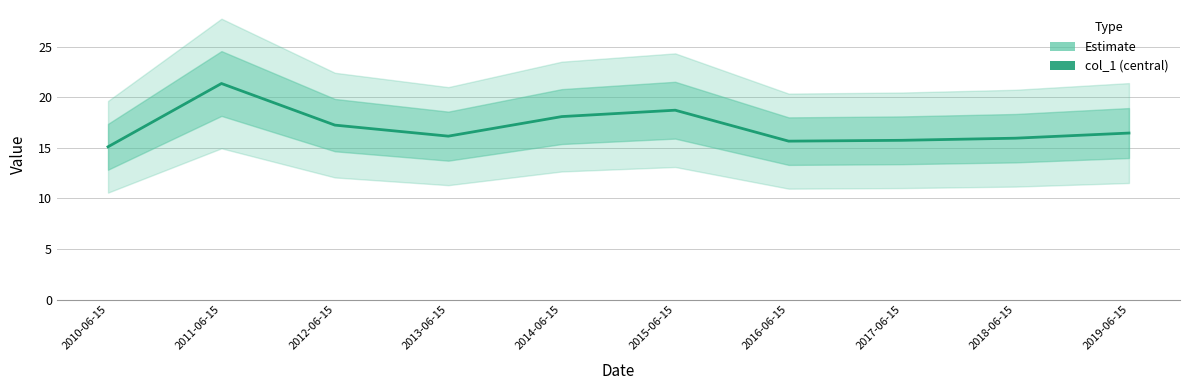

Does the chart have visible grid lines?

Yes